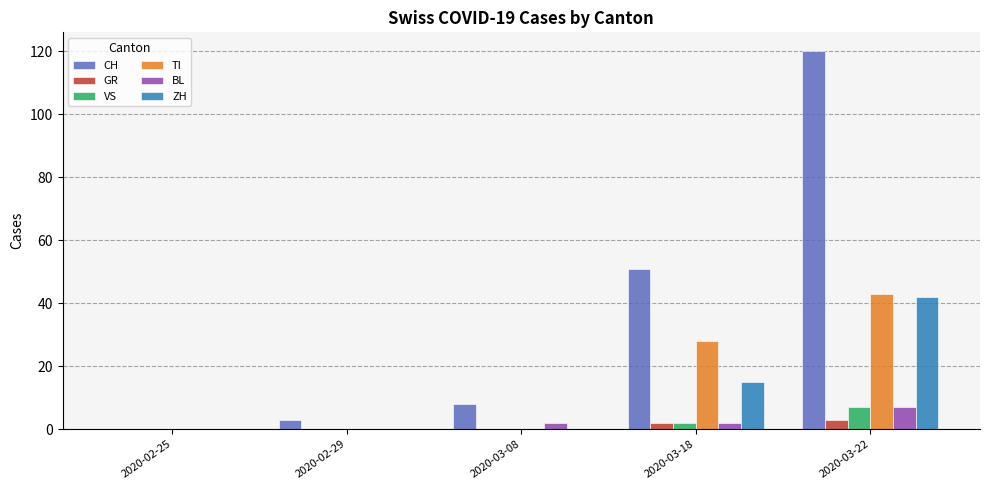

What is the maximum value shown in the chart?

120